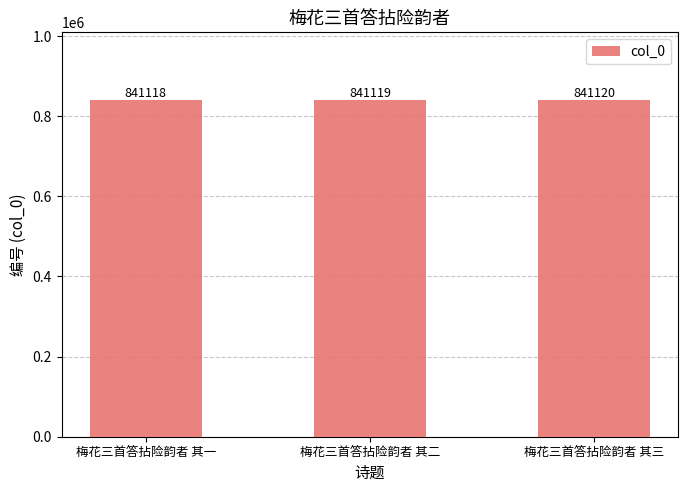

Rank the categories by value from lowest to highest.

梅花三首答拈险韵者 其一, 梅花三首答拈险韵者 其二, 梅花三首答拈险韵者 其三